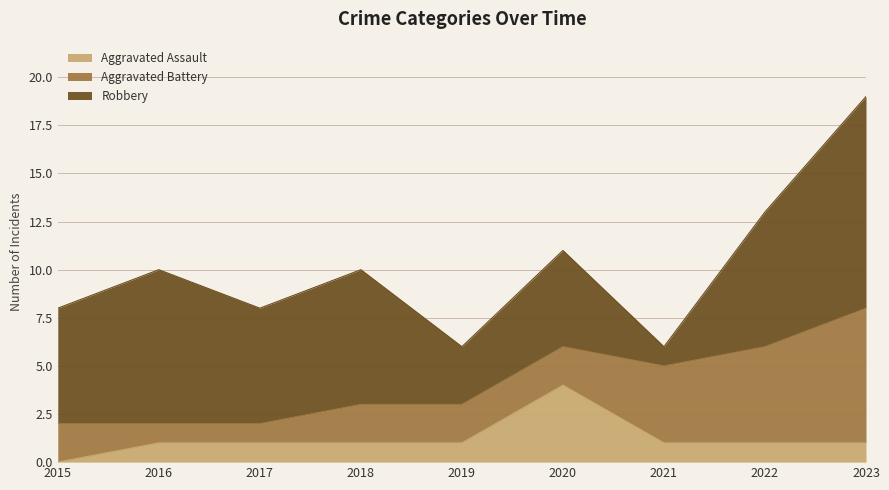

Read the Aggravated Assault value at 2018.

1